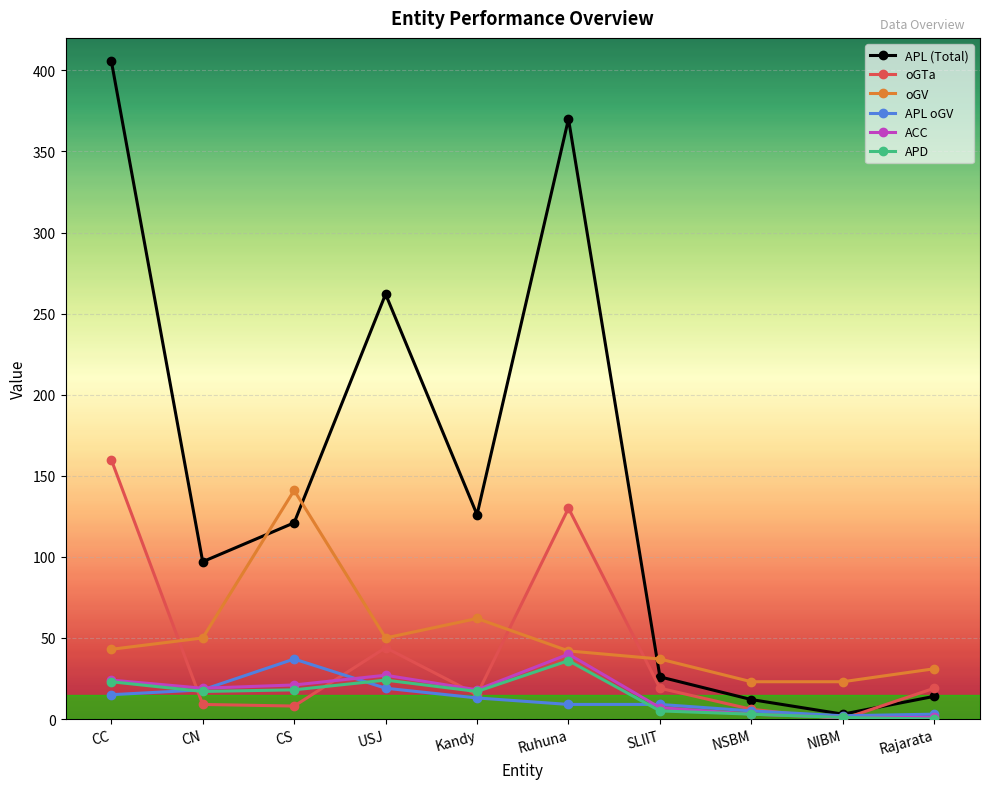

What are all the series names shown in the legend?

APL (Total), oGTa, oGV, APL oGV, ACC, APD